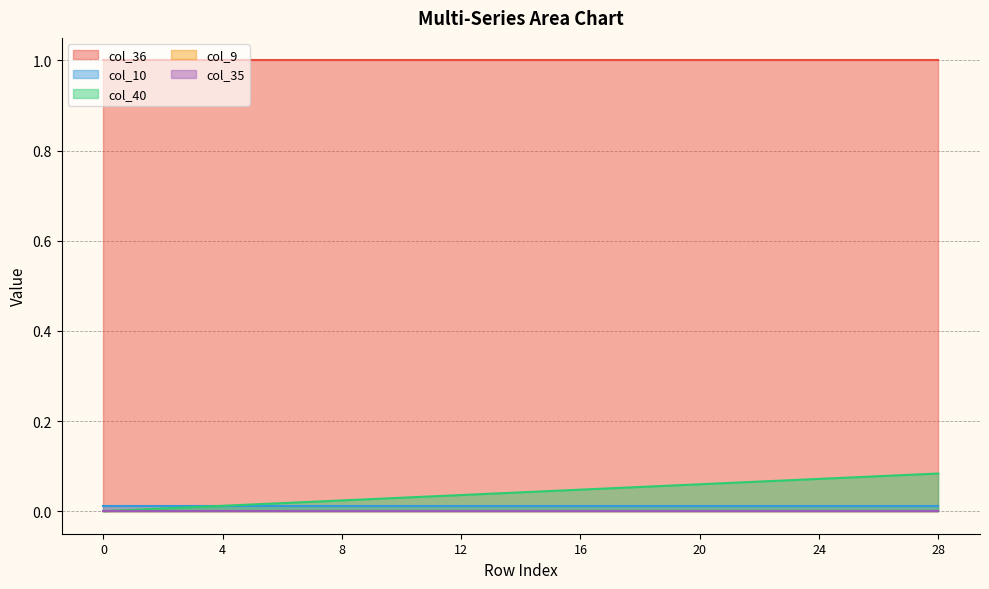

True or false: col_35 and col_10 intersect in this chart.

False